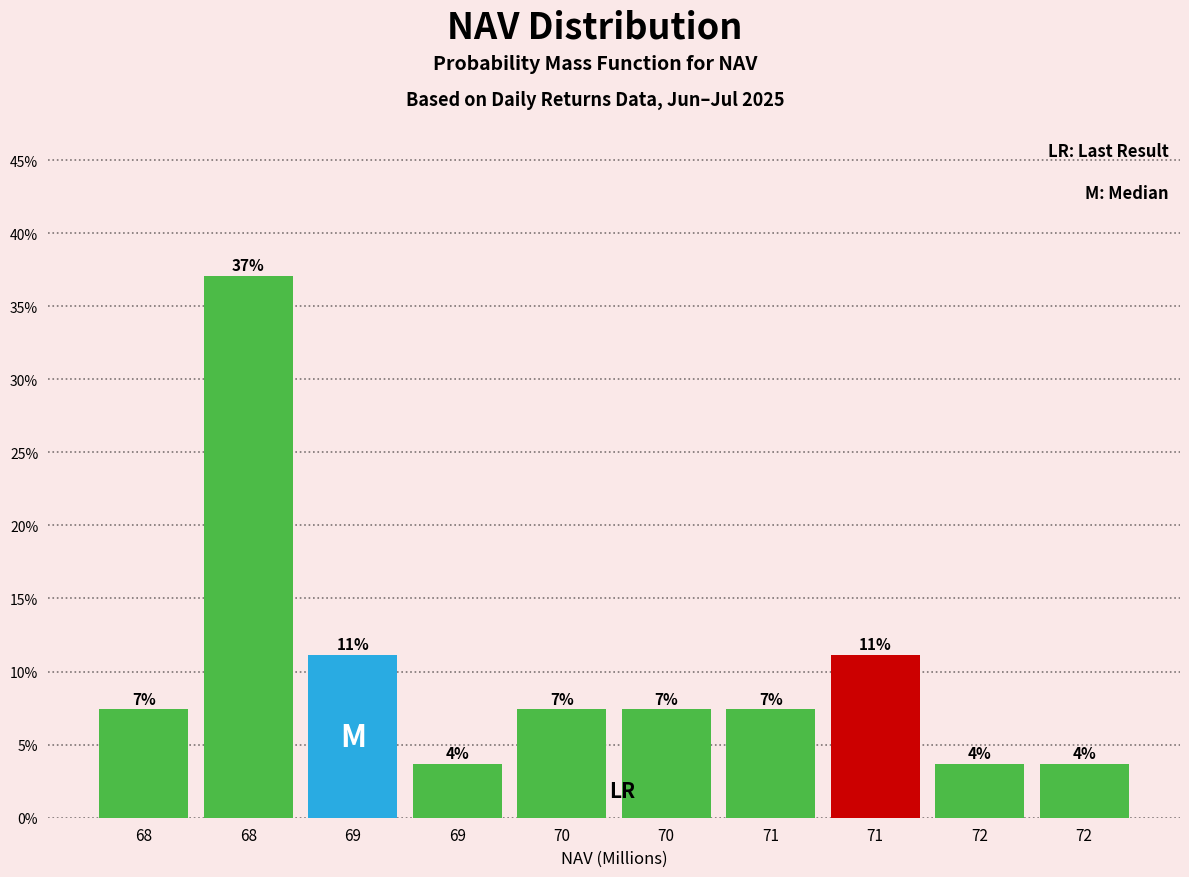

Are the bars horizontal?

No